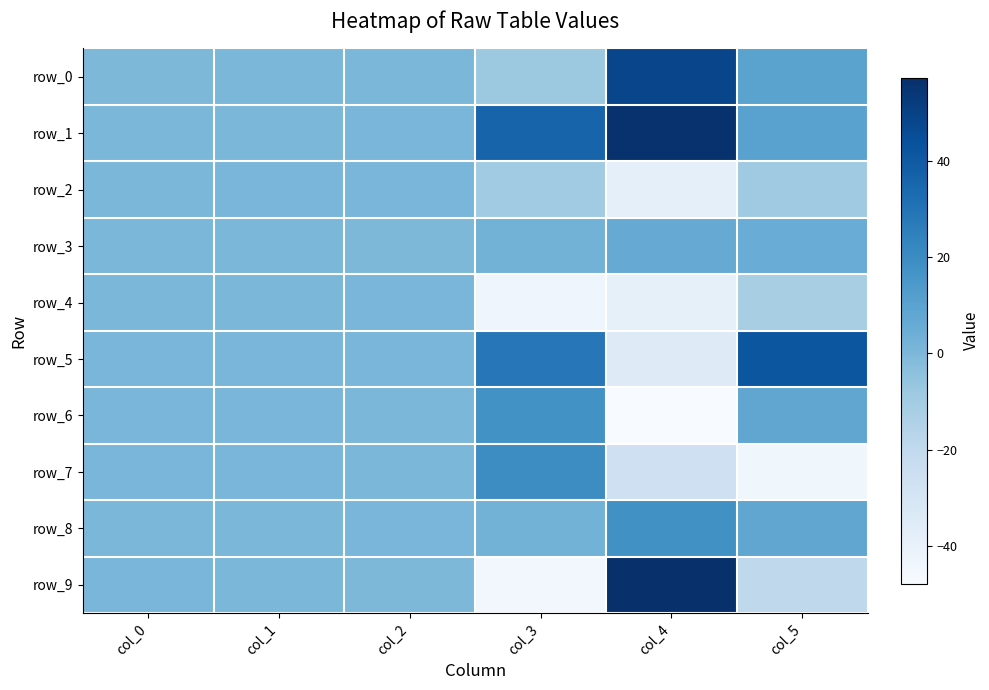

Is it true that row_2 equals -22.9 at col_4?

False